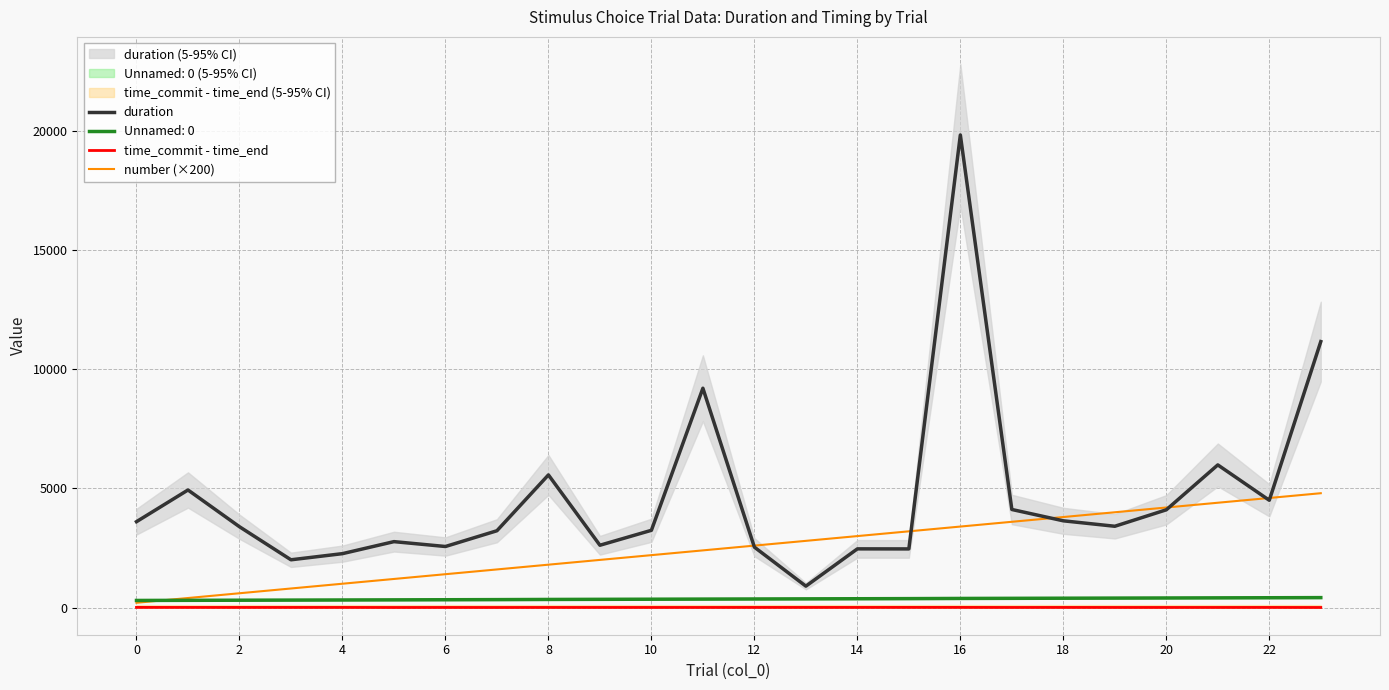

What is the value of the number (×200) point at the 2nd from the left?

400.0